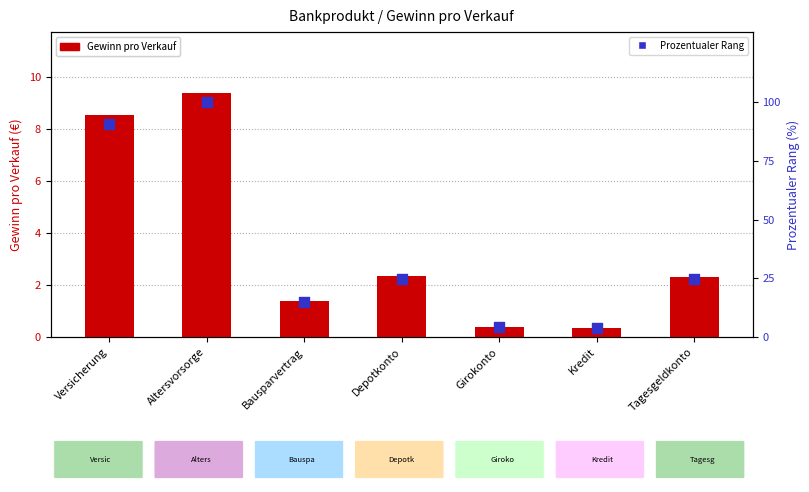

What are all the series names shown in the legend?

Gewinn pro Verkauf, Prozentualer Rang